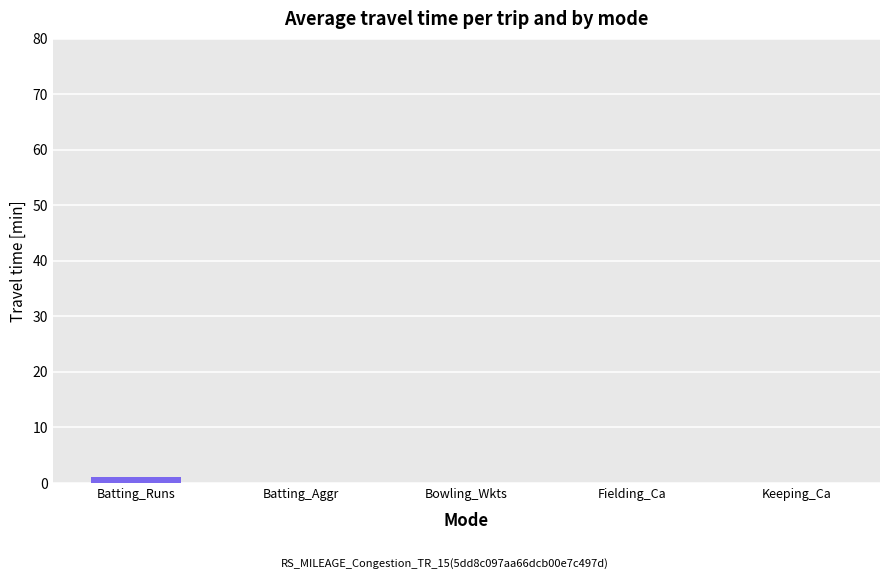

True or false: the data shows 0 at Bowling_Wkts.

True